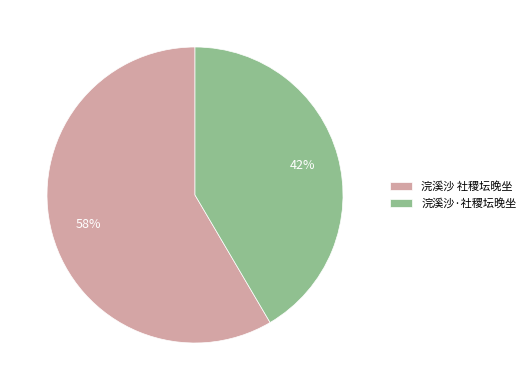

What percentage is the 浣溪沙 社稷坛晚坐 slice, to the nearest percent?

58%